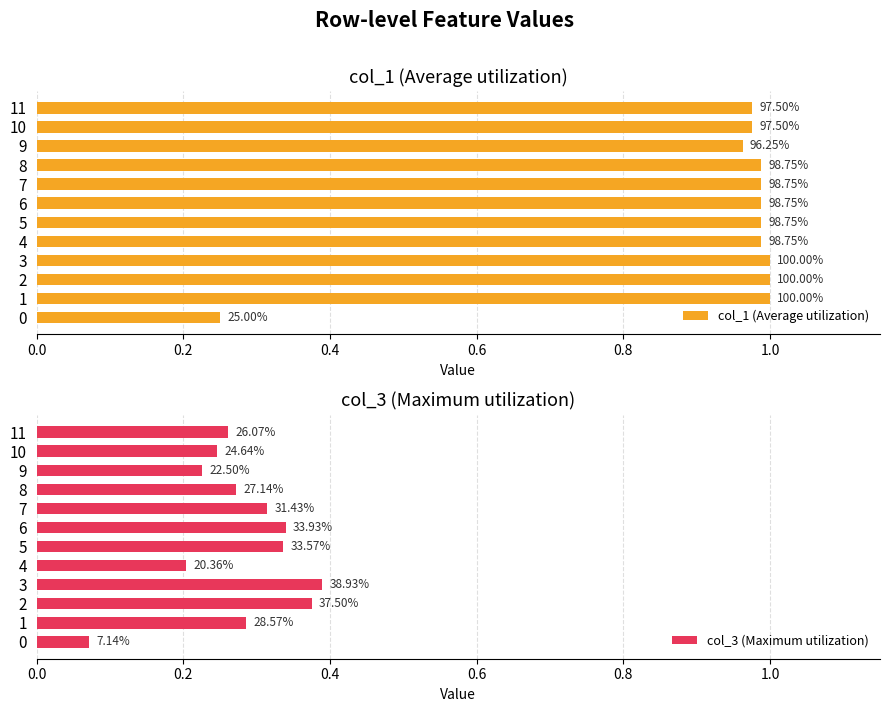

How many col_3 (Maximum utilization) values are between 0 and 1?

12